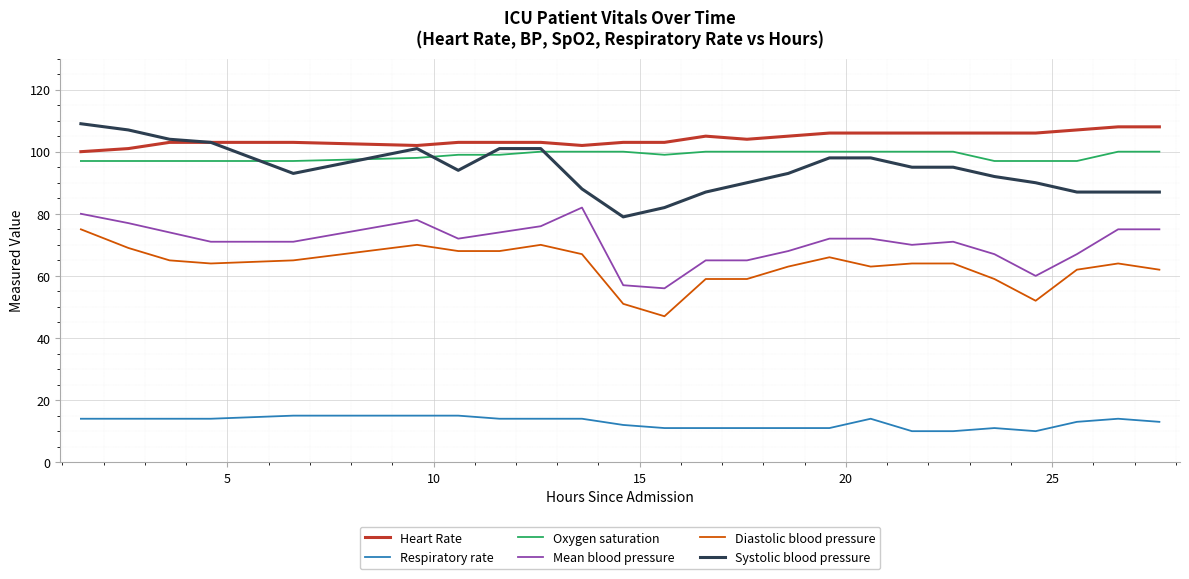

True or false: Diastolic blood pressure and Mean blood pressure intersect in this chart.

False